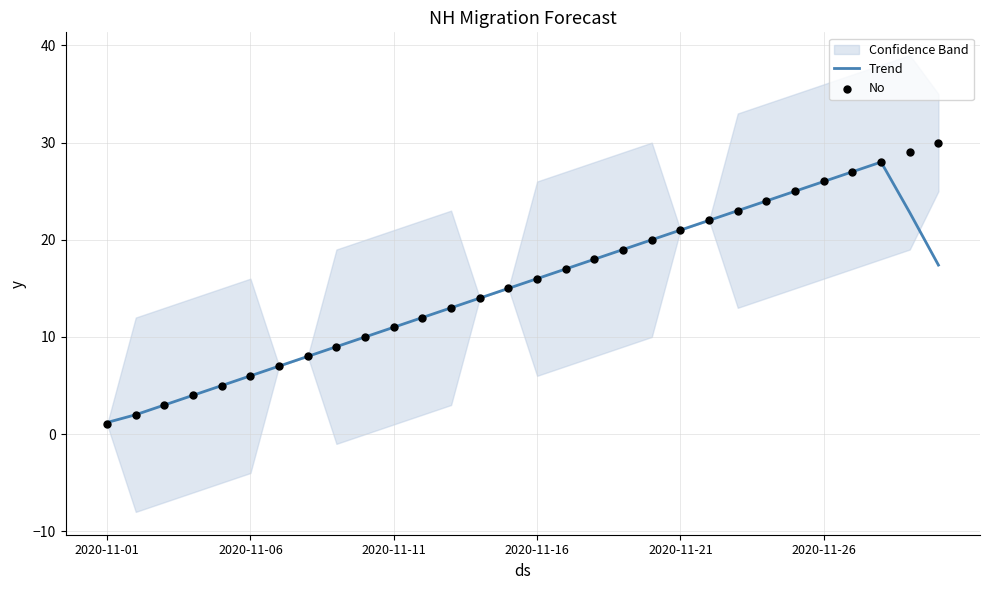

Which series reaches the maximum Y coordinate?

No